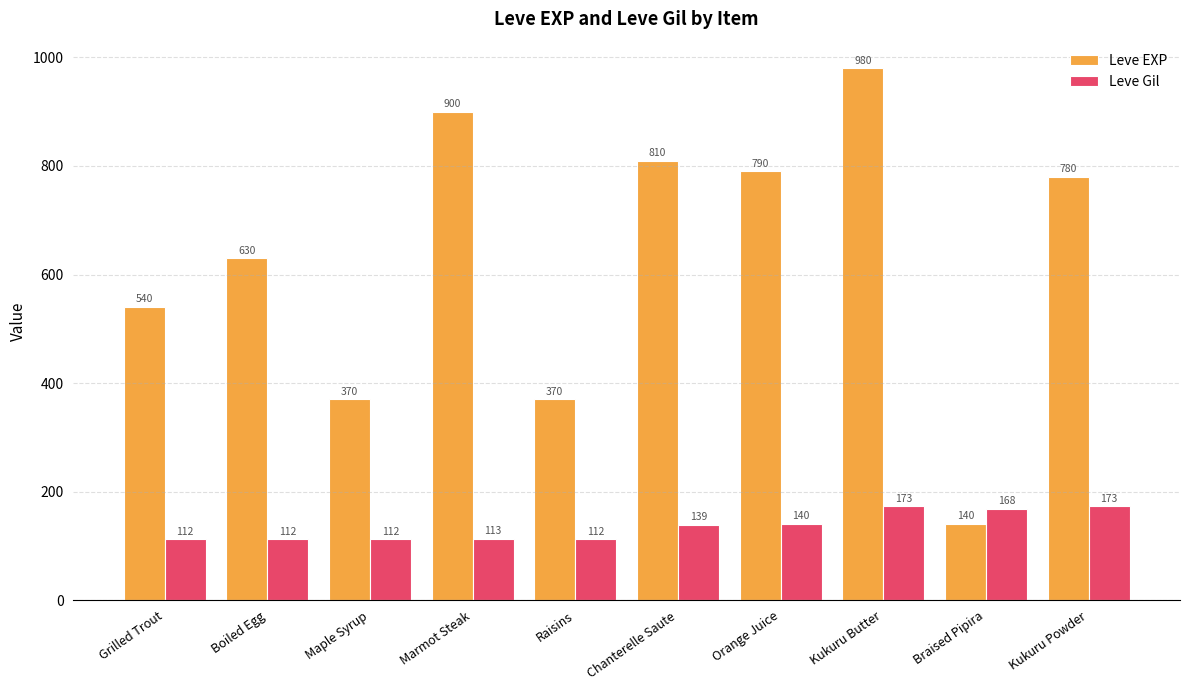

Rank the series at Orange Juice from highest to lowest value.

Leve EXP, Leve Gil